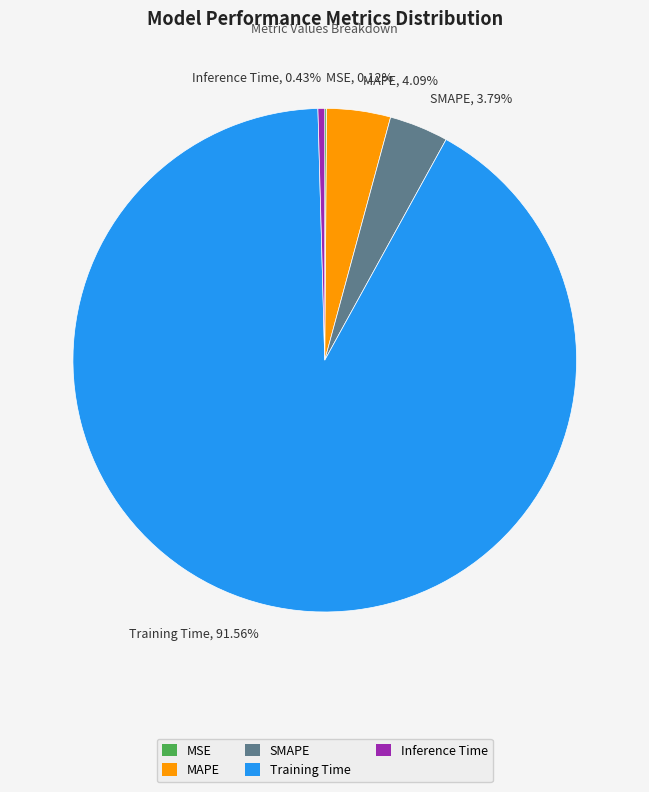

To the nearest percent, what percentage of the pie is Training Time?

92%